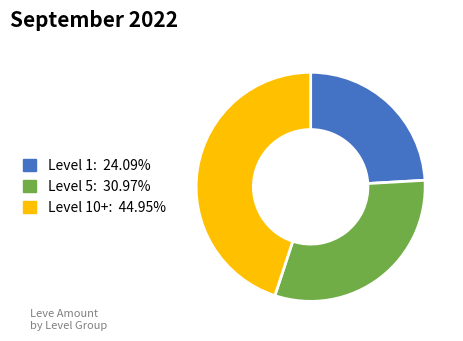

Is there any slice that represents more than half of the pie?

No